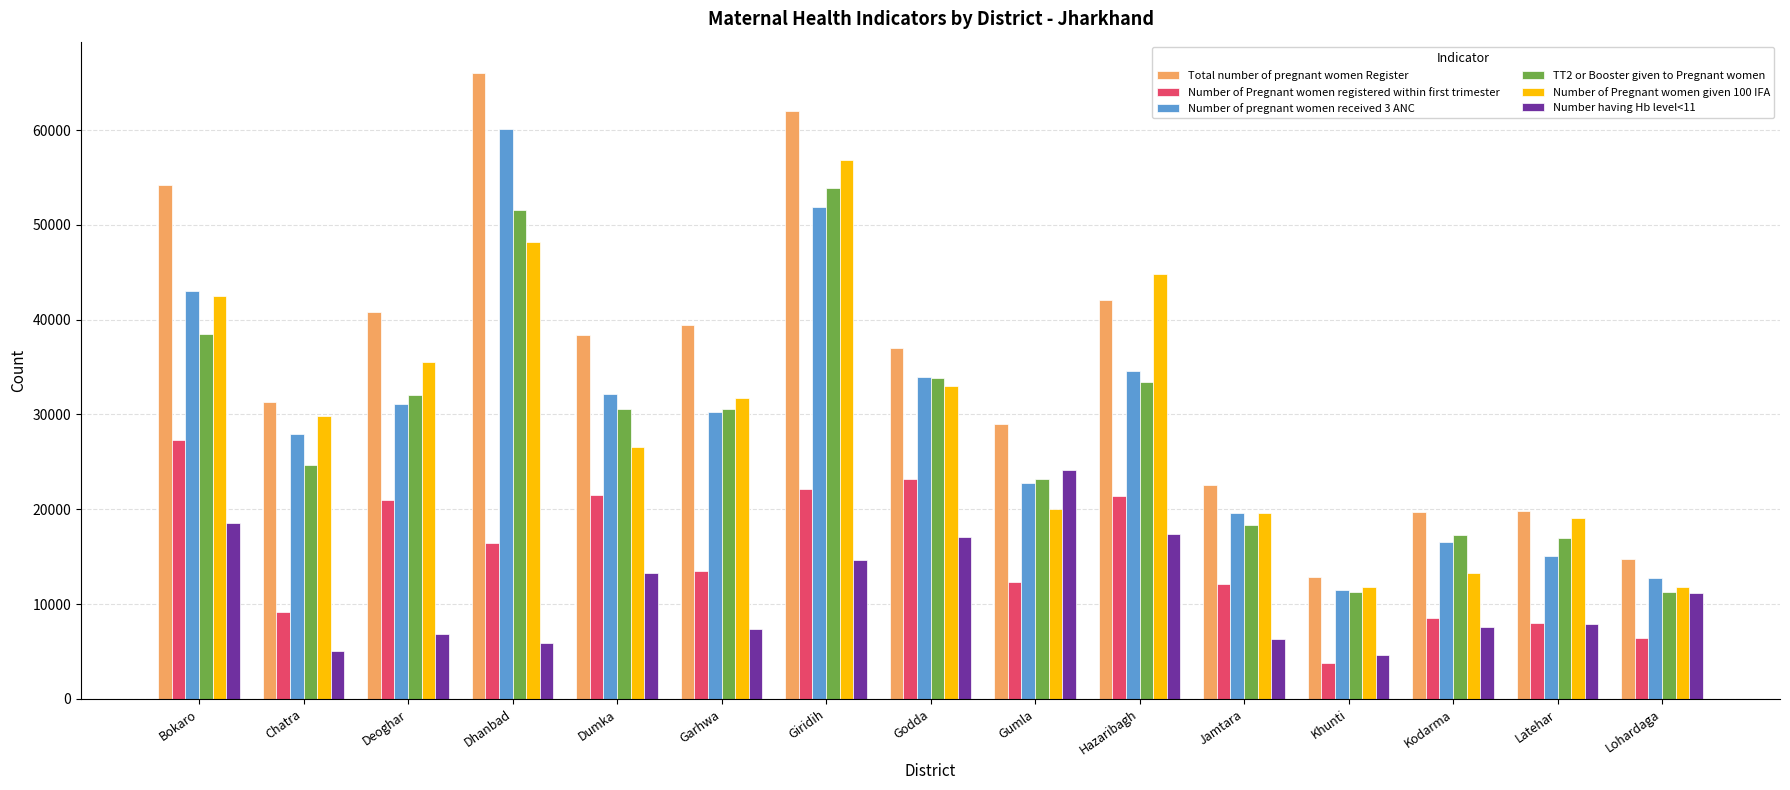

What is the average value of the TT2 or Booster given to Pregnant women series?

28496